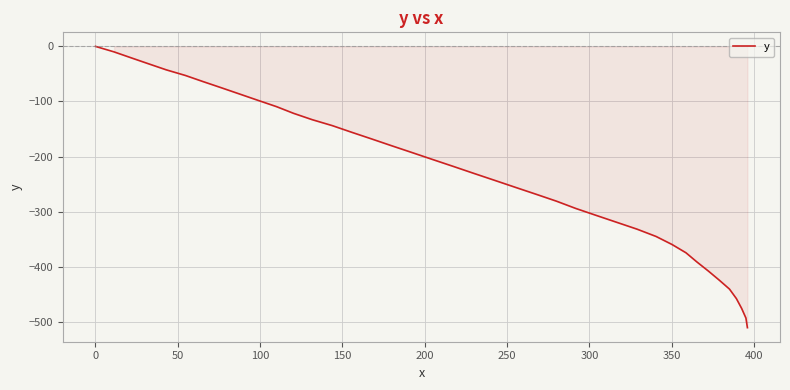

What is the difference between the maximum and minimum values?

510.9